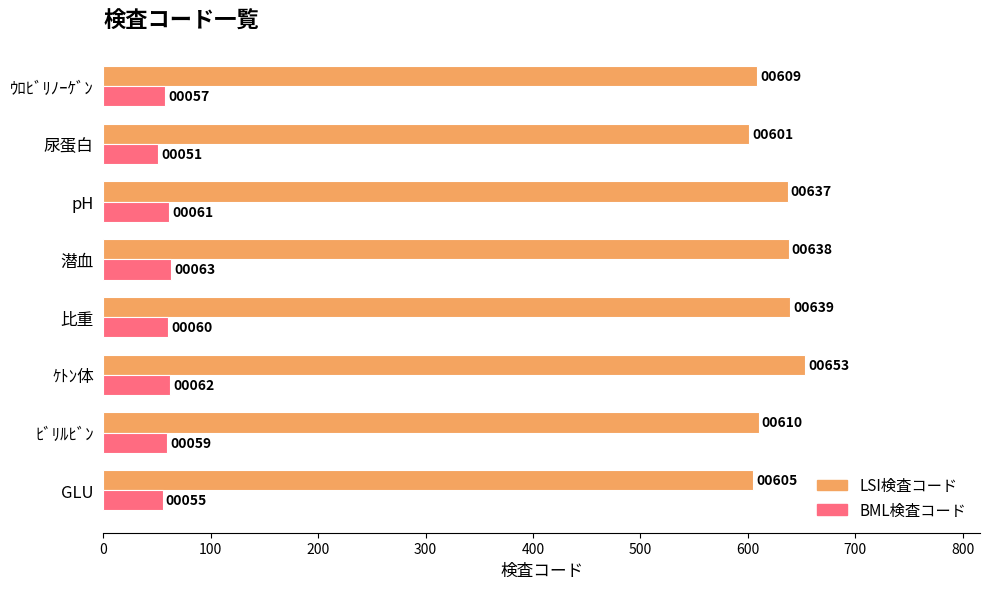

How many categories are shown in the chart?

8